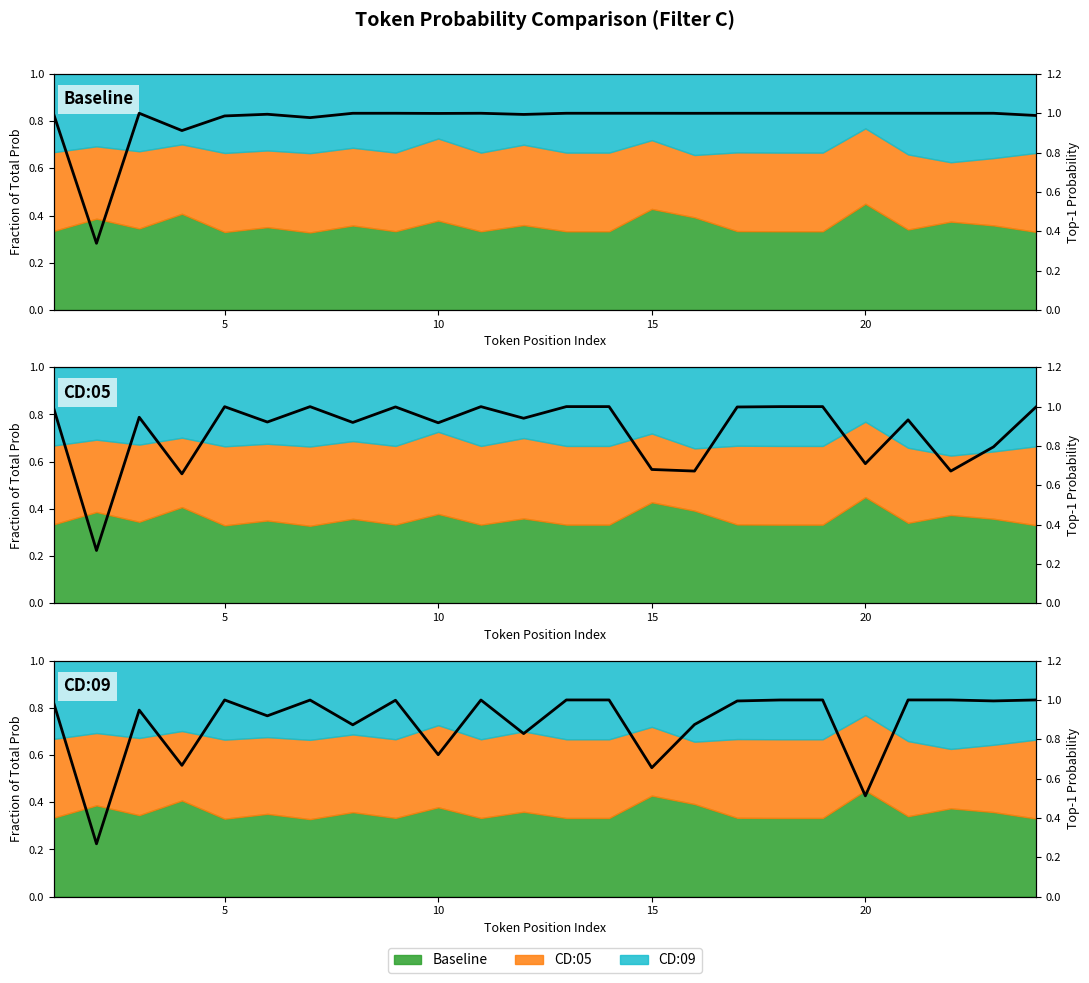

Which series has the largest total across all categories?

Prob (Baseline)